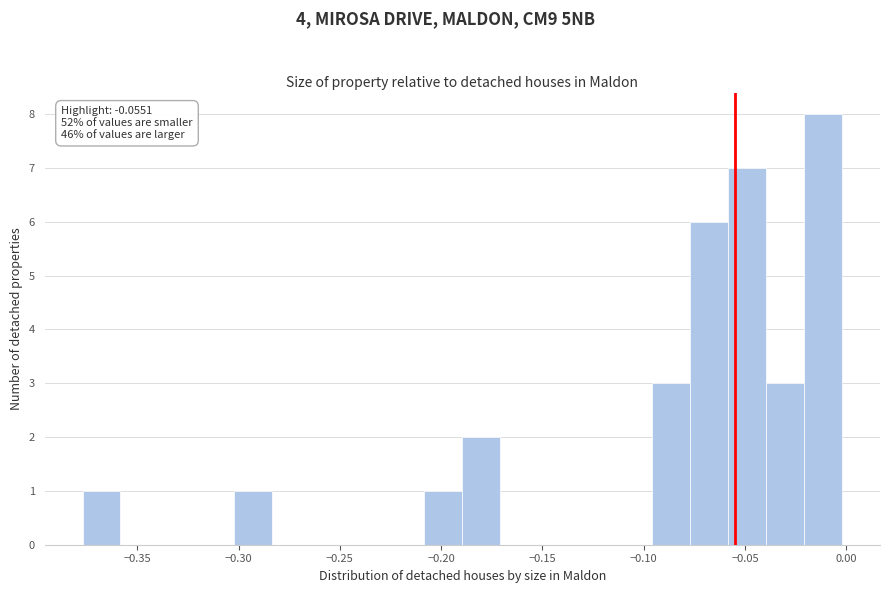

Read against the x-axis, roughly where is the centre of the tallest bar?

-0.010